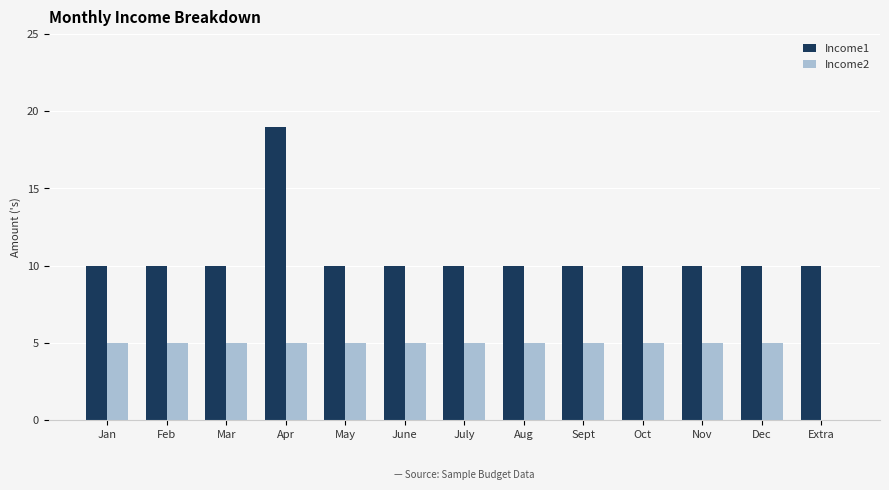

What are all the series names shown in the legend?

Income1, Income2